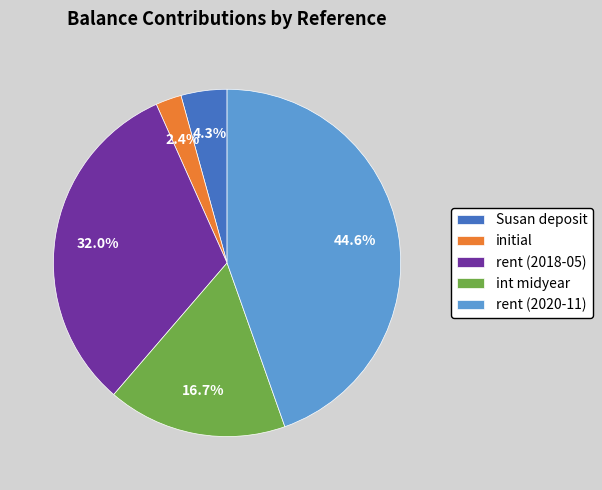

Do initial and Susan deposit together represent more than half of the pie?

No